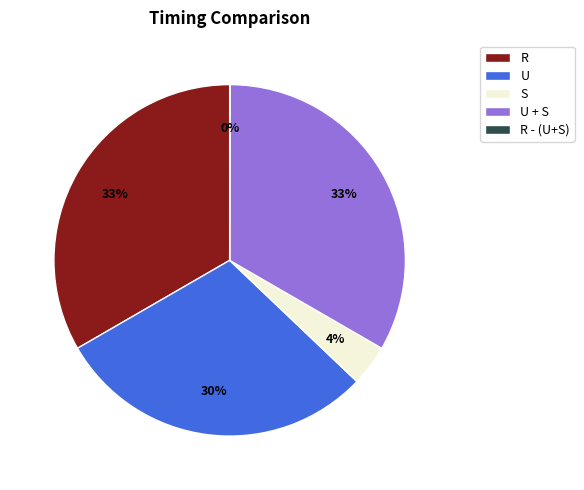

To the nearest percent, what percentage of the pie is R?

33%